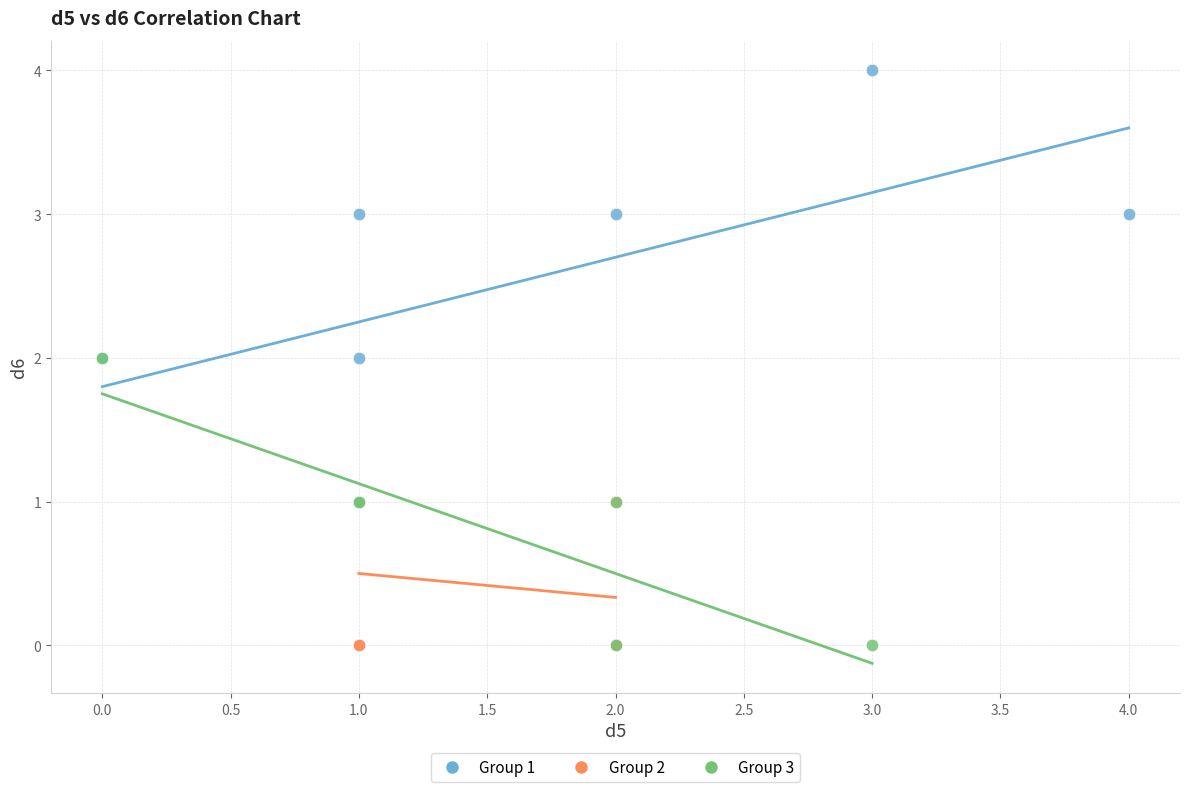

What are all the series names shown in the legend?

Group 1, Group 2, Group 3